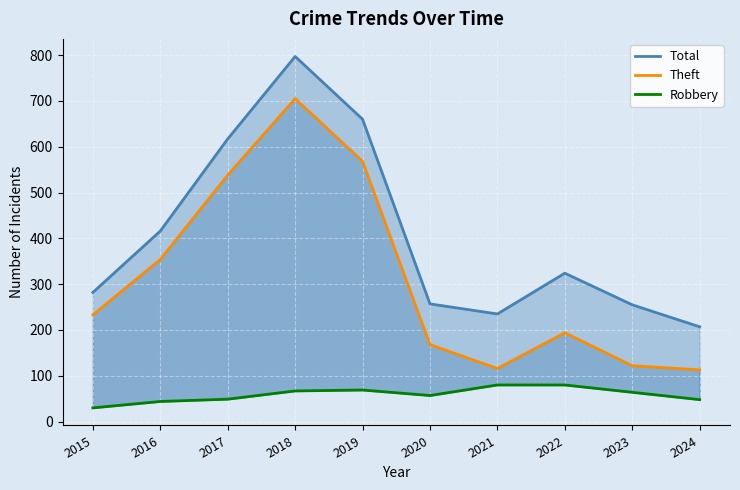

True or false: Robbery has a value of 35 at 2020.

False